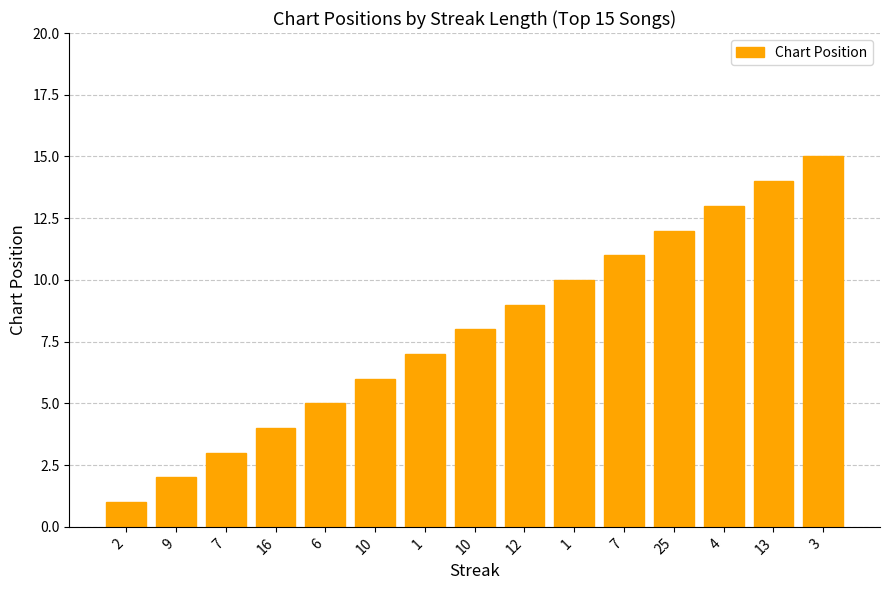

What is the sum of all values?

120